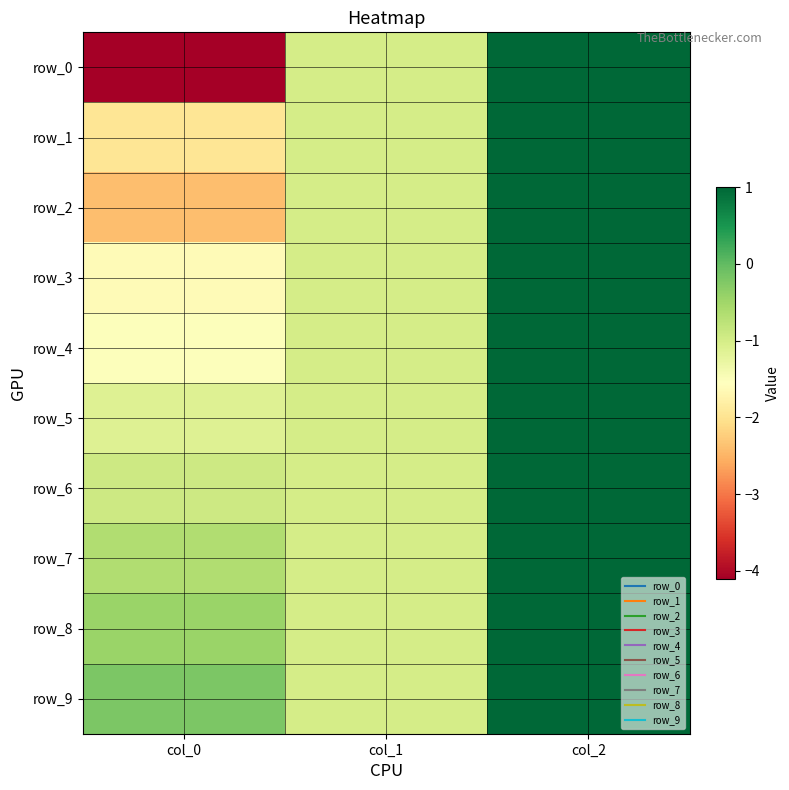

Where does the row_4 series first go above -1?

col_2